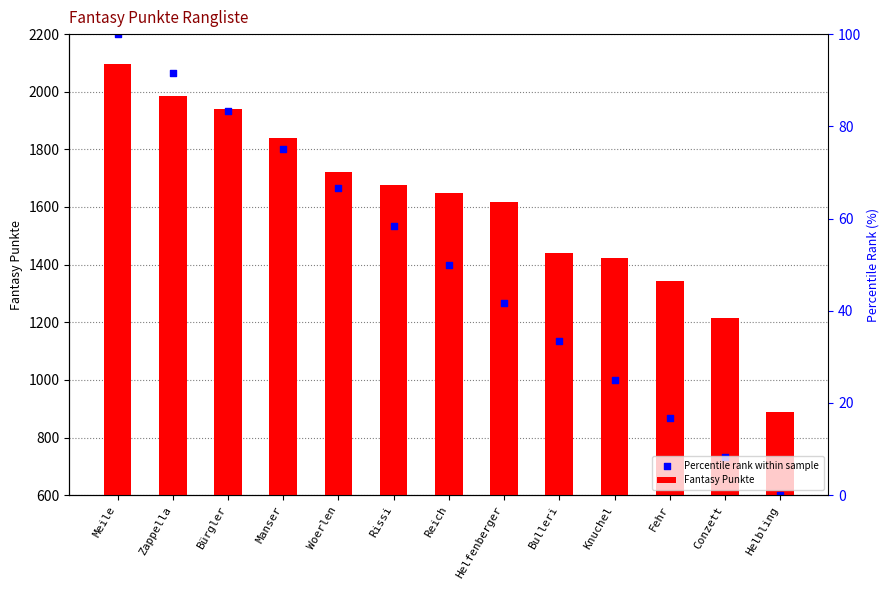

What is the total value across all series at Knuchel?

2422.0